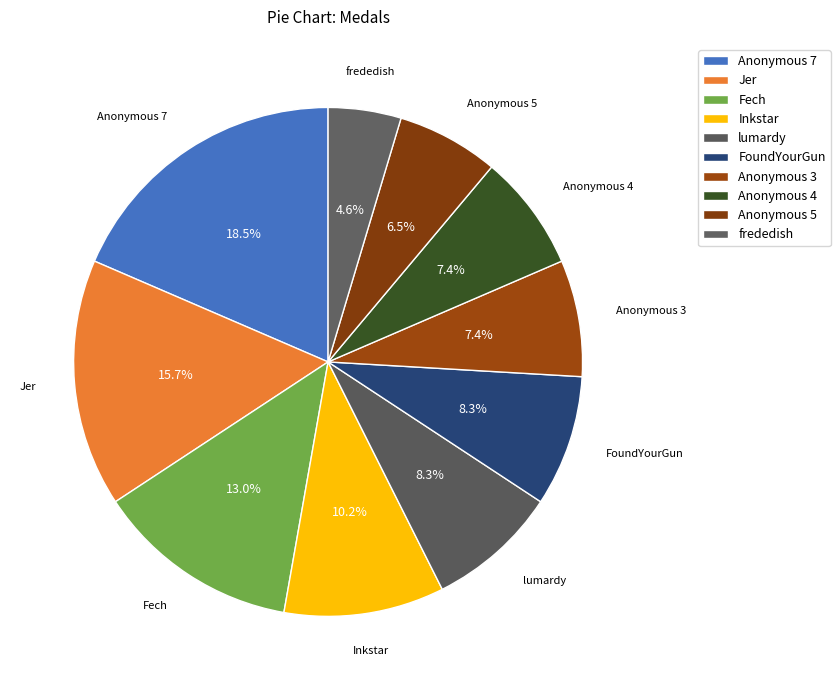

Is there any slice that represents more than half of the pie?

No